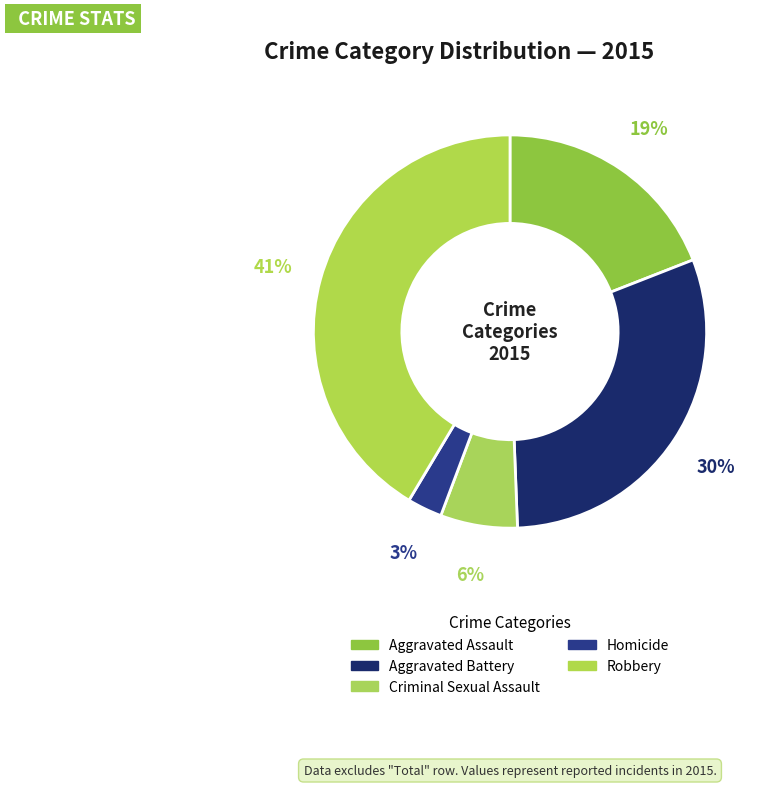

How many slices are in this pie chart?

5